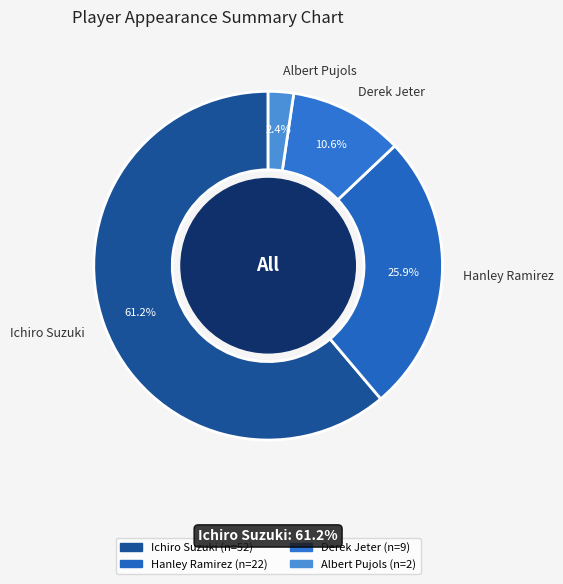

Between Ichiro Suzuki and Derek Jeter, which is larger?

Ichiro Suzuki